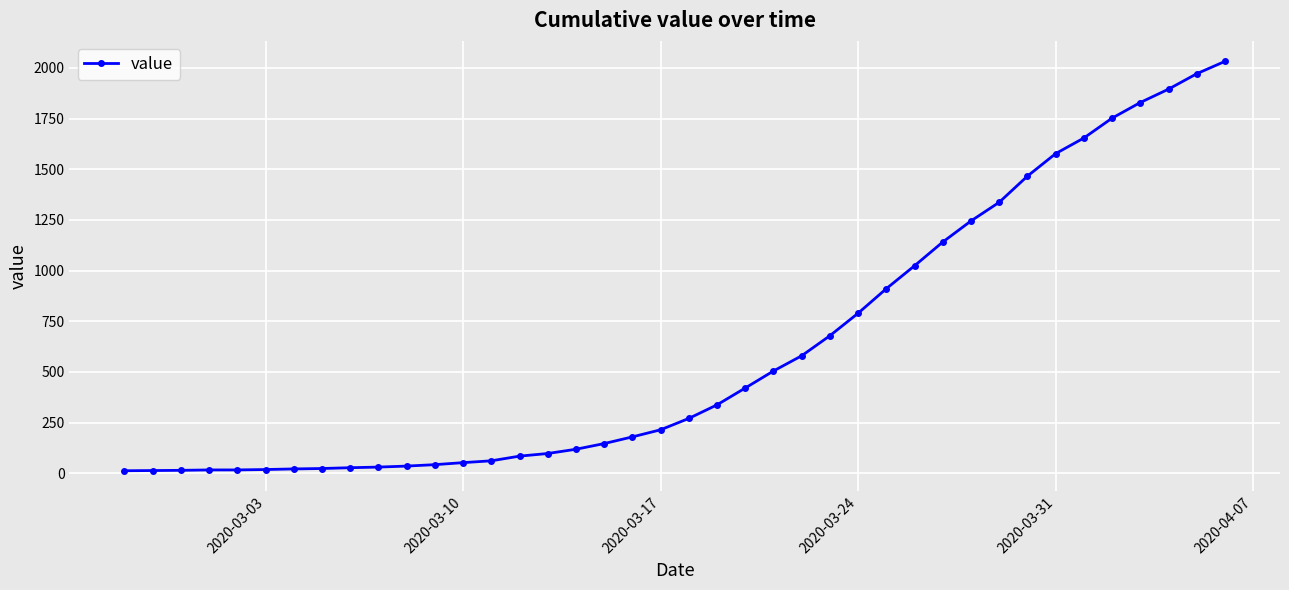

Does the chart have visible grid lines?

Yes